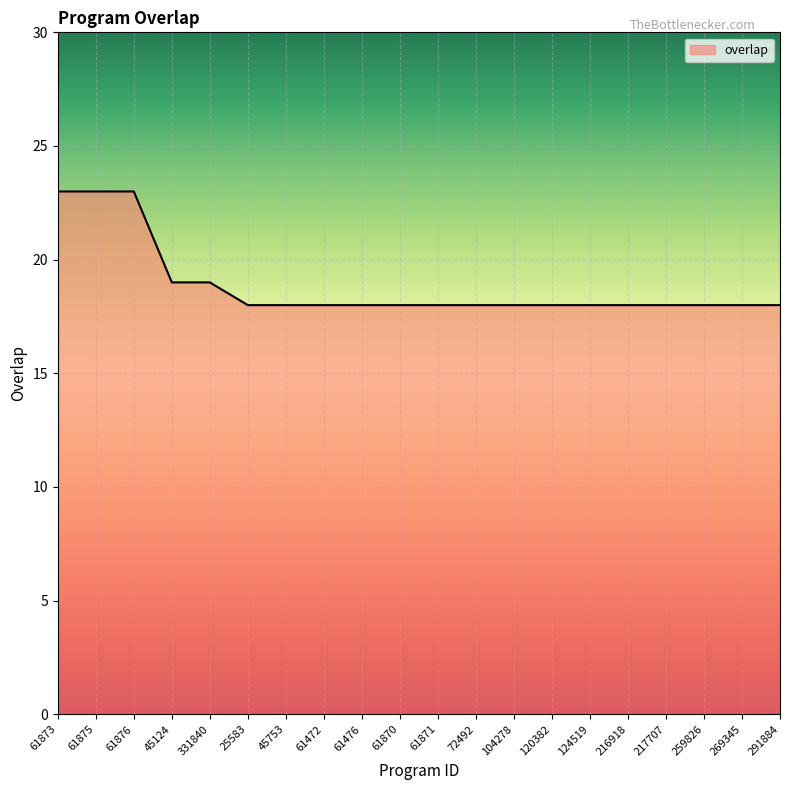

The chart shows a value of 29 at 216918. True or false?

False